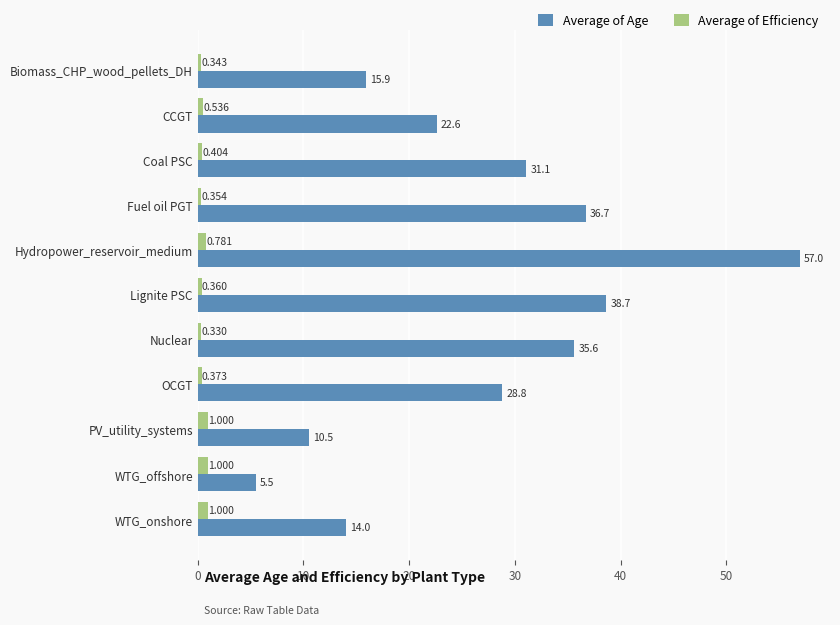

Between Fuel oil PGT and Hydropower_reservoir_medium, which series saw the biggest shift?

Average of Age